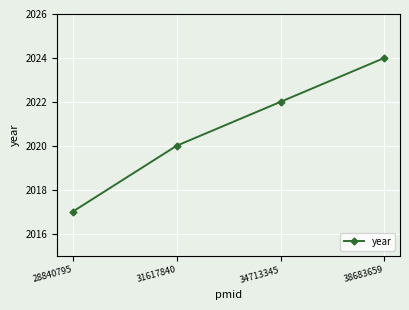

How many distinct data groups are displayed?

1